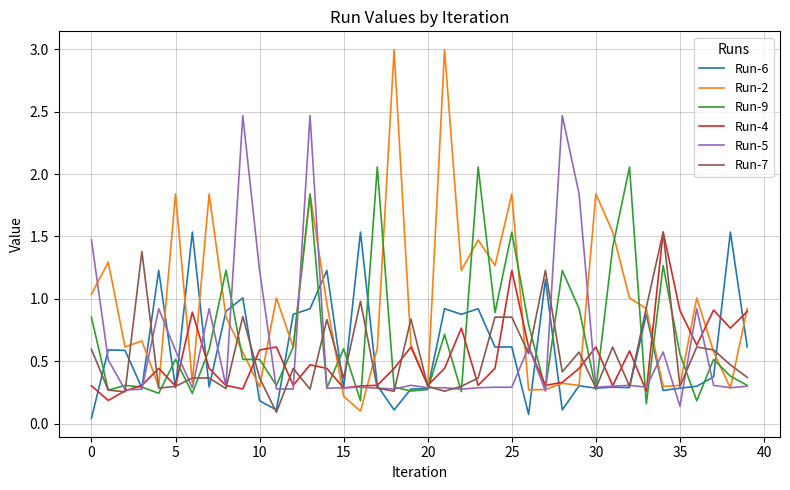

What are all the series names shown in the legend?

Run-6, Run-2, Run-9, Run-4, Run-5, Run-7